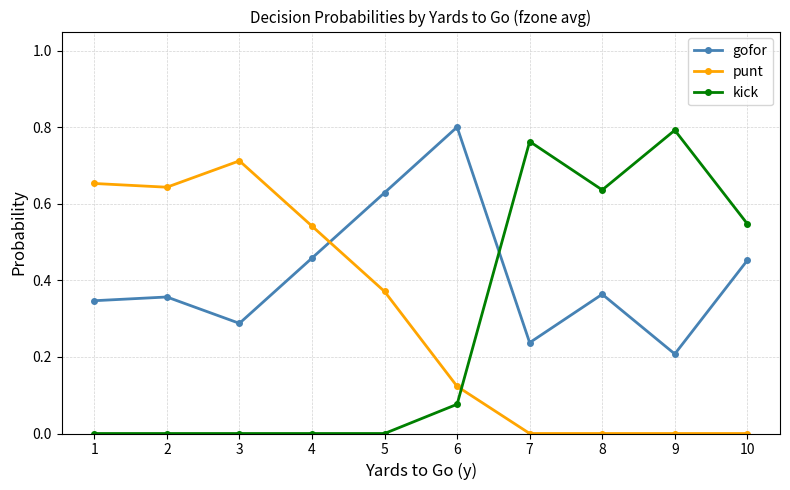

The value of punt at 2 is 0.9. True or false?

False